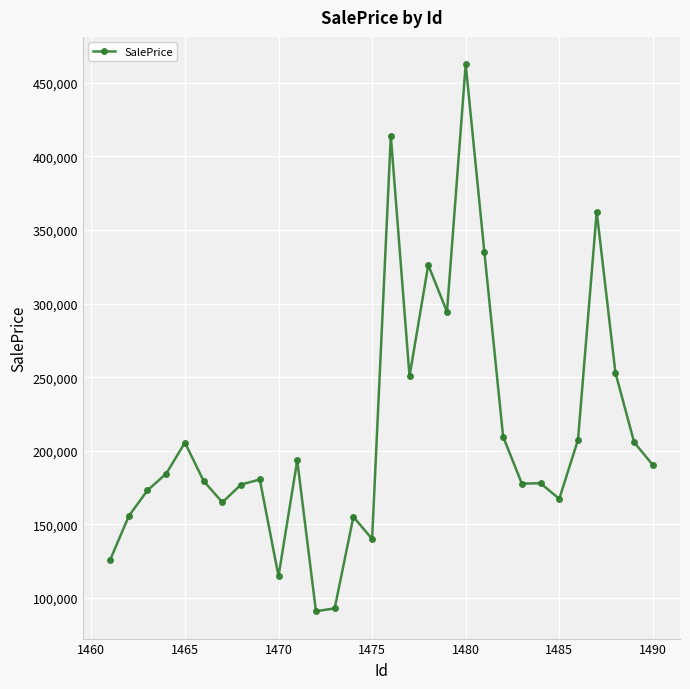

True or false: there are more than 0 points higher than both neighbors.

True